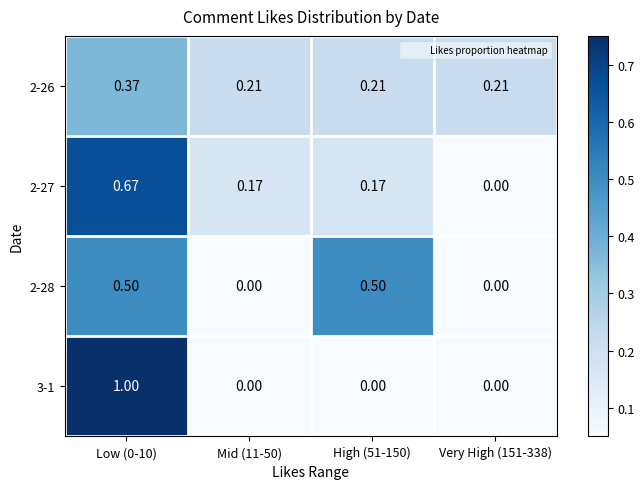

Which category has the highest value across all series?

Low (0-10)